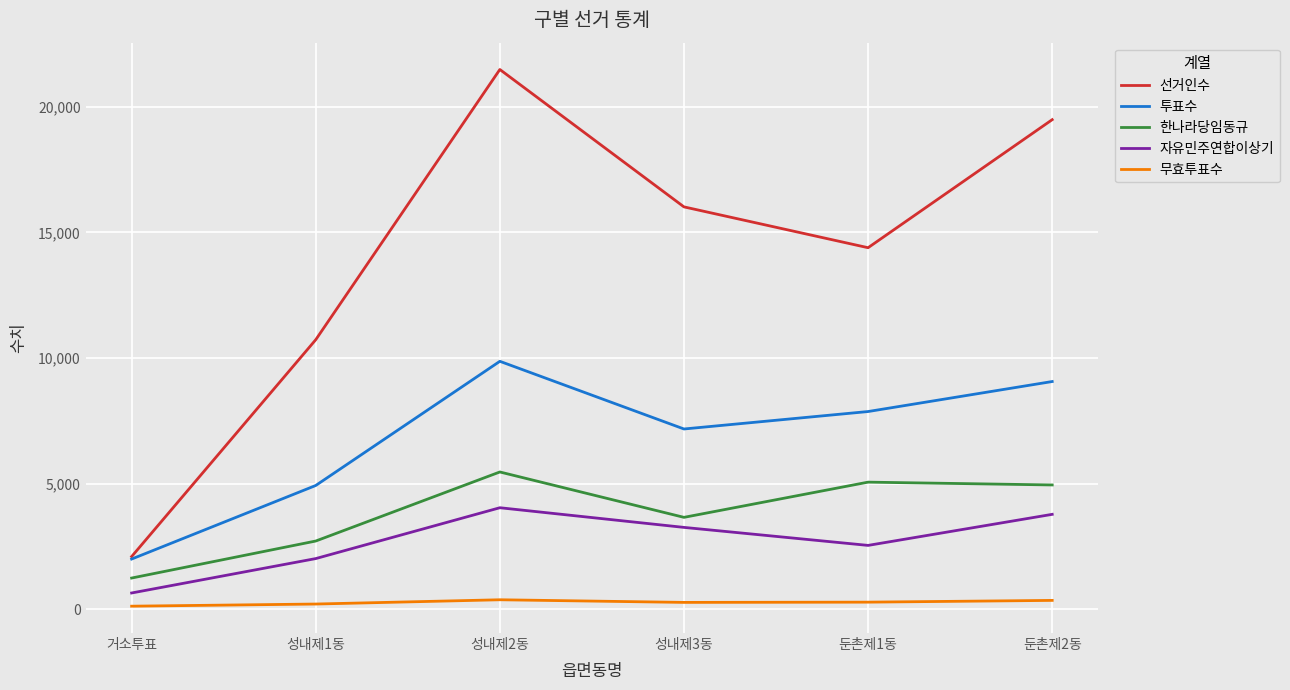

What is the spread (max minus min) of values at 둔촌제2동?

19144